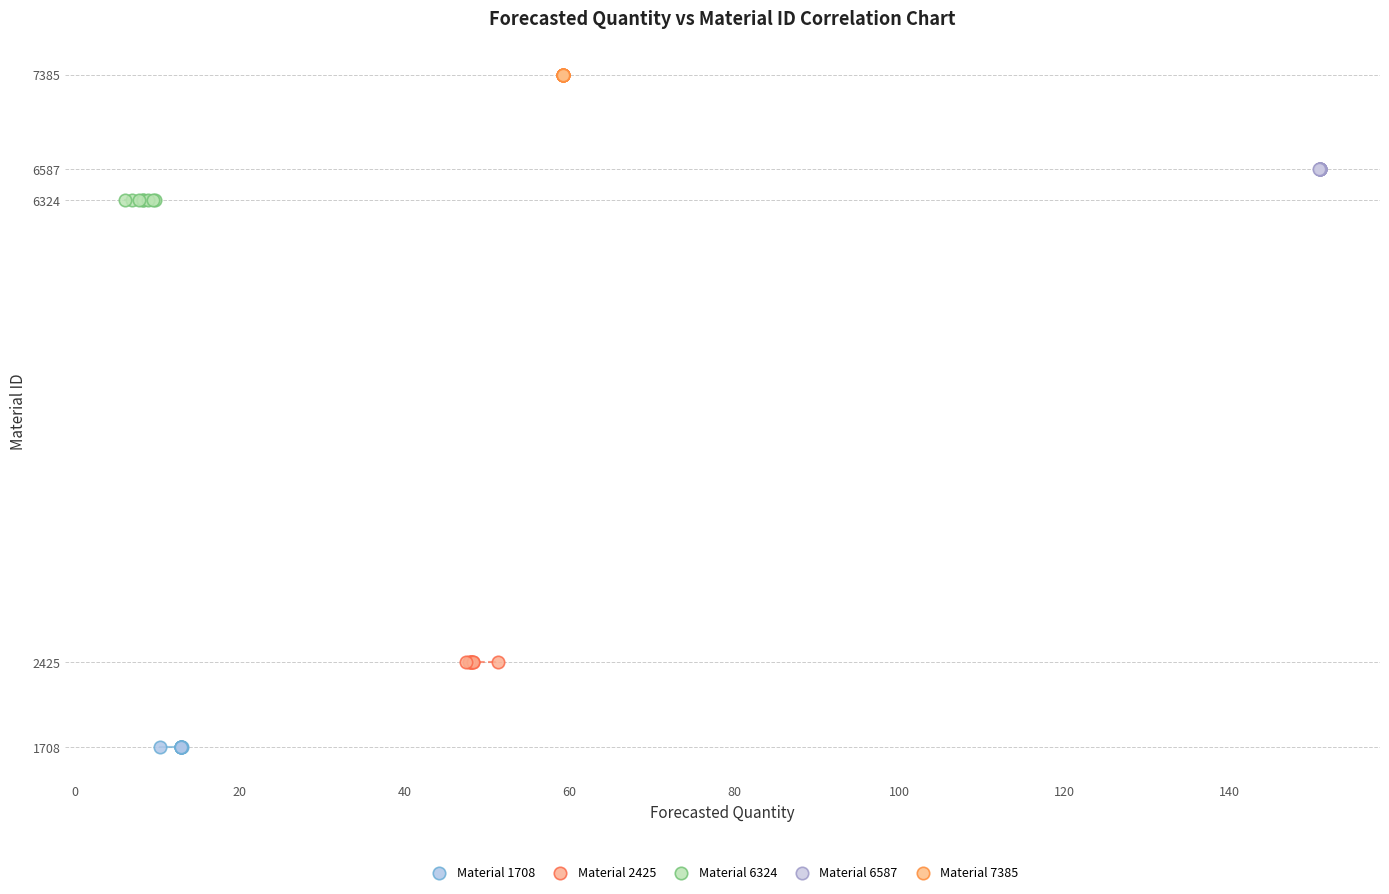

Which series contains the highest Y value?

Material 7385